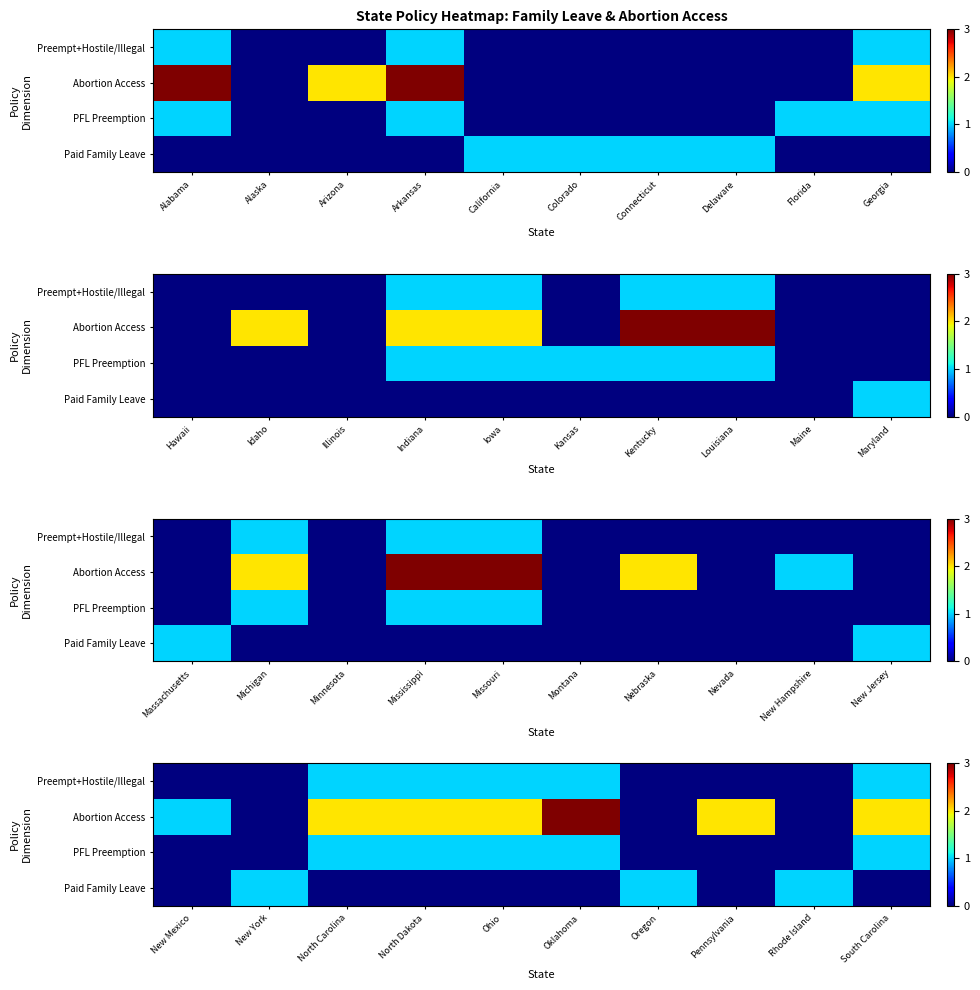

Where is Abortion Access nearest to the value 1?

New Mexico